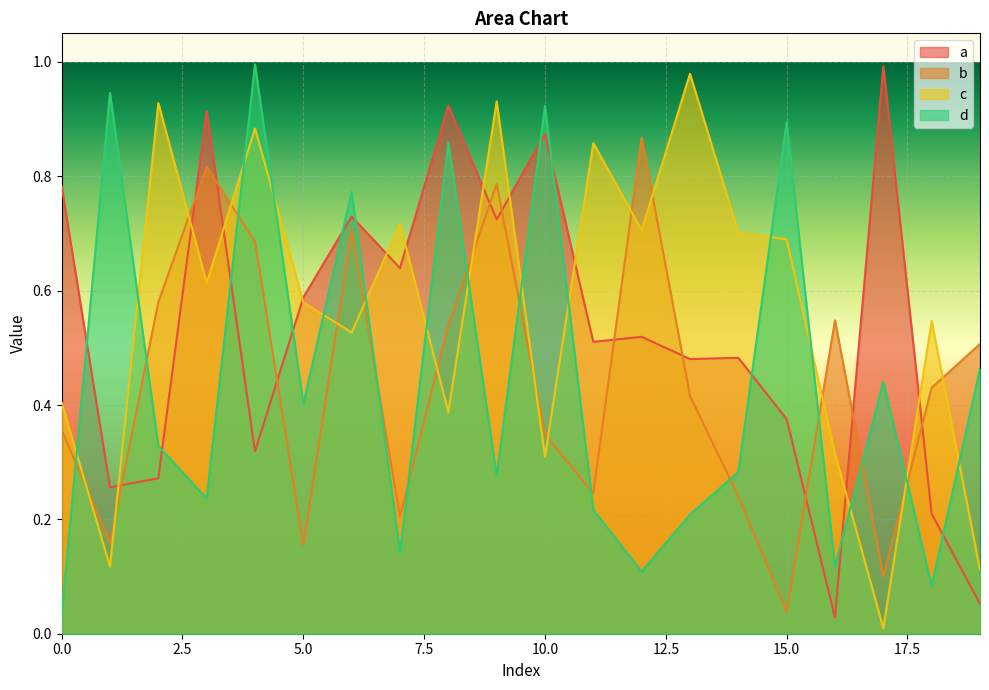

Reading left to right, what are all the values shown in this chart?

a: 0.8	0.3	0.3	0.9	0.3	0.6	0.7	0.6	0.9	0.7	0.9	0.5	0.5	0.5	0.5	0.4	0.0	1.0	0.2	0.1
b: 0.4	0.2	0.6	0.8	0.7	0.2	0.7	0.2	0.5	0.8	0.3	0.2	0.9	0.4	0.2	0.0	0.5	0.1	0.4	0.5
c: 0.4	0.1	0.9	0.6	0.9	0.6	0.5	0.7	0.4	0.9	0.3	0.9	0.7	1.0	0.7	0.7	0.3	0.0	0.5	0.1
d: 0.0	0.9	0.3	0.2	1.0	0.4	0.8	0.1	0.9	0.3	0.9	0.2	0.1	0.2	0.3	0.9	0.1	0.4	0.1	0.5